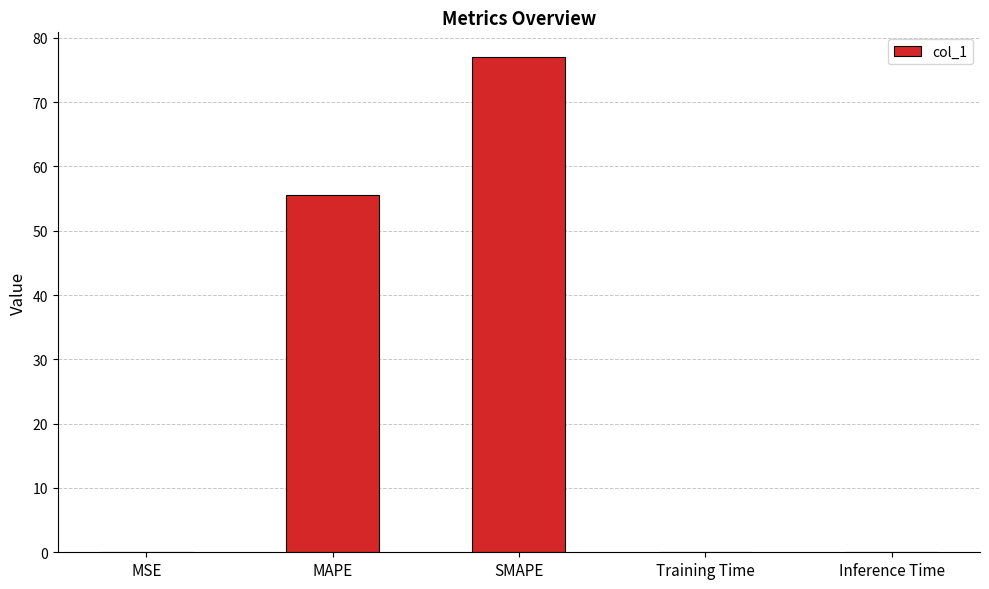

How many categories are shown in the chart?

5